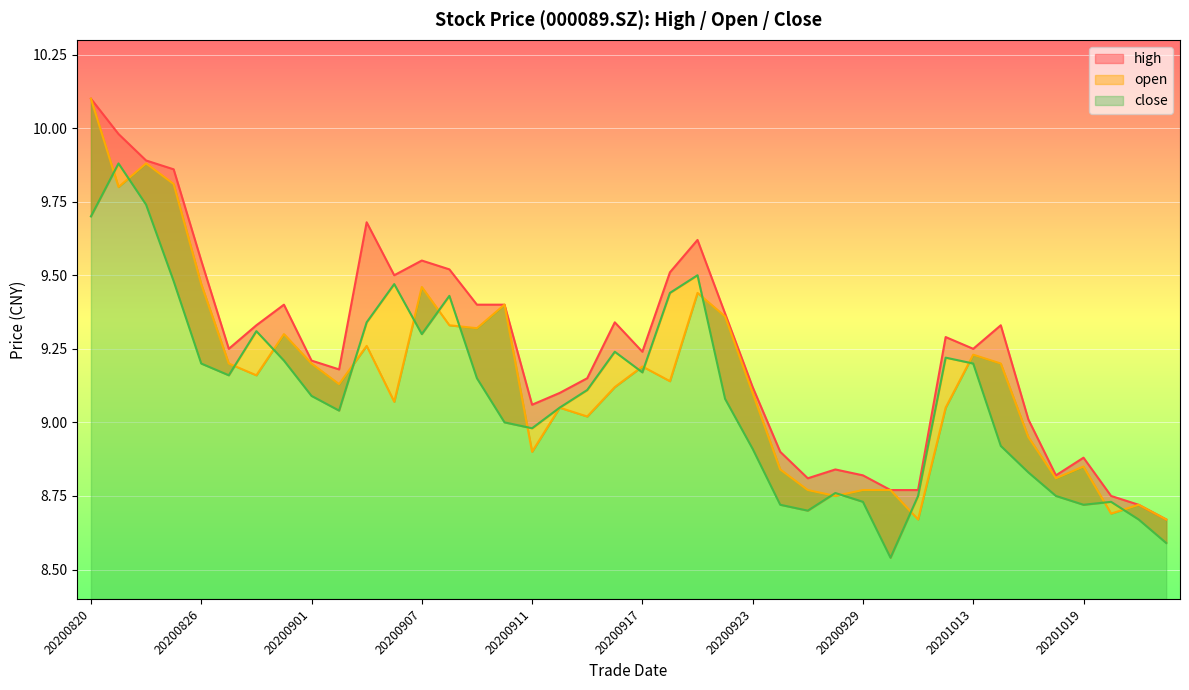

What are all the series names shown in the legend?

high, open, close